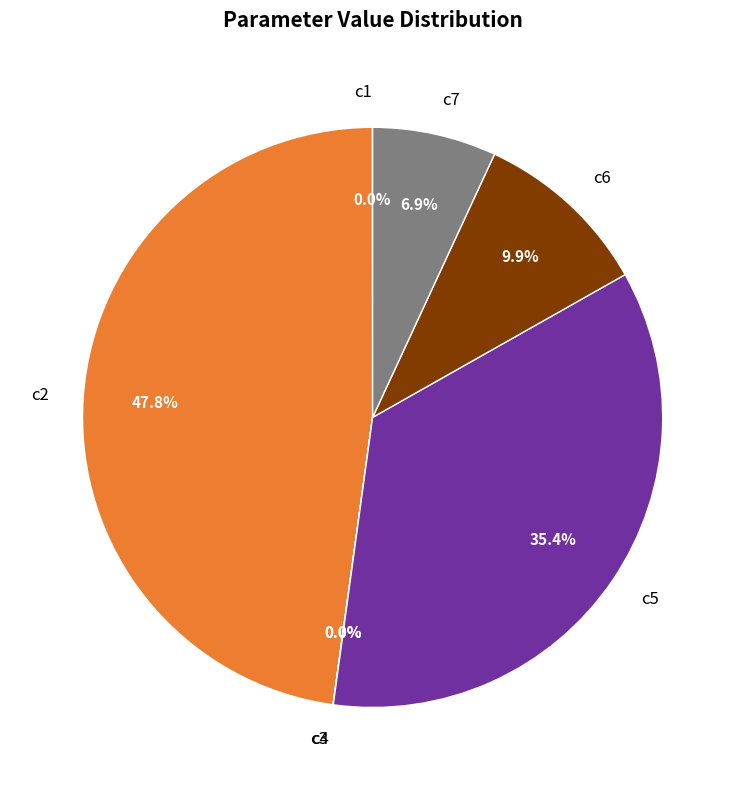

Which slice is the largest?

c2